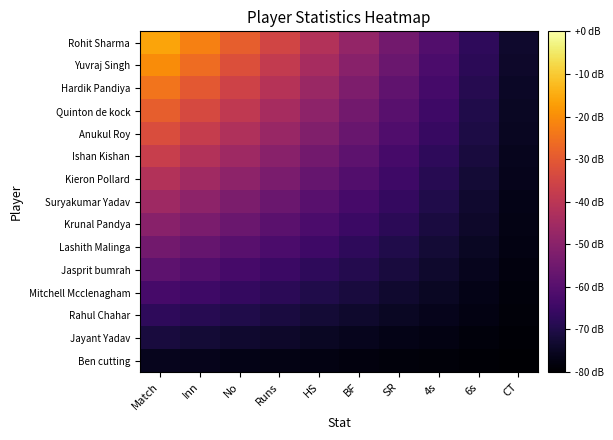

What is the greatest value displayed?

-16.0